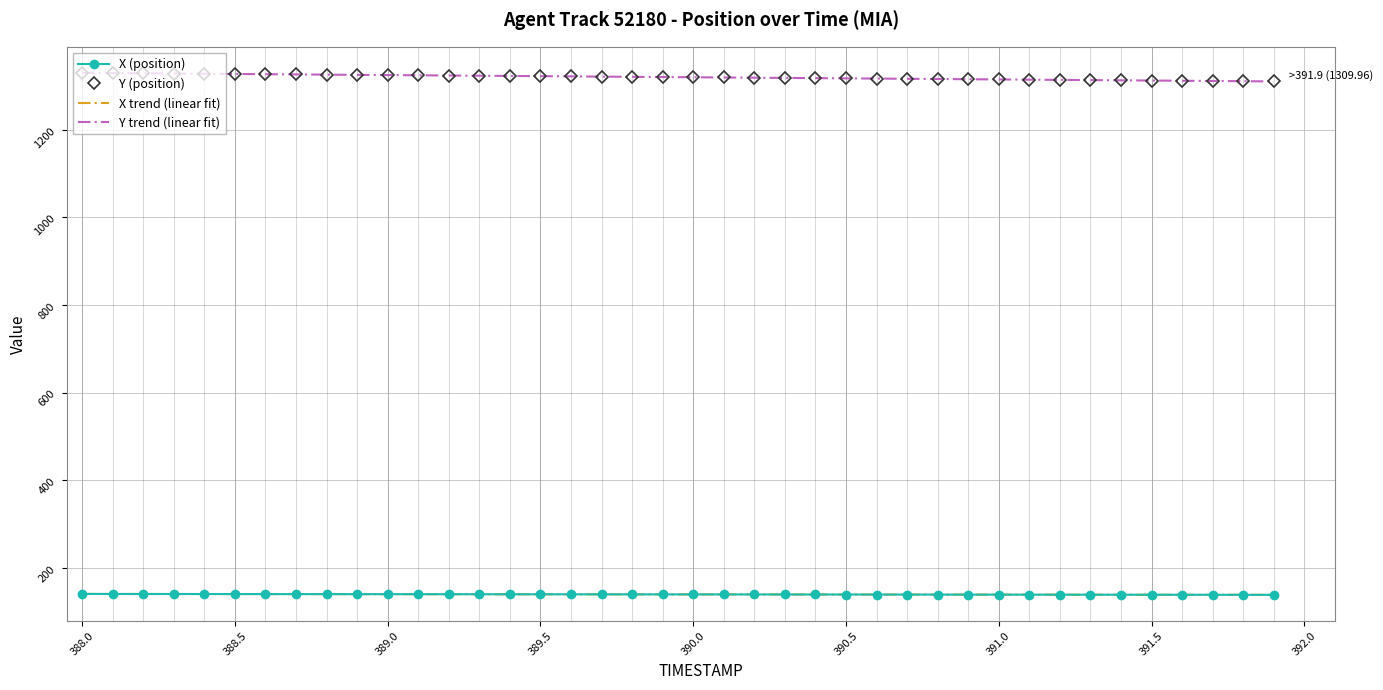

Which series has the largest total across all categories?

Y (position)